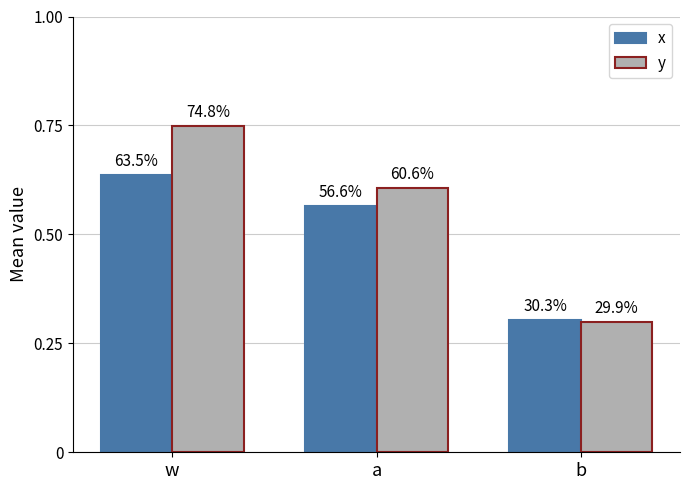

How many groups of bars are there?

3